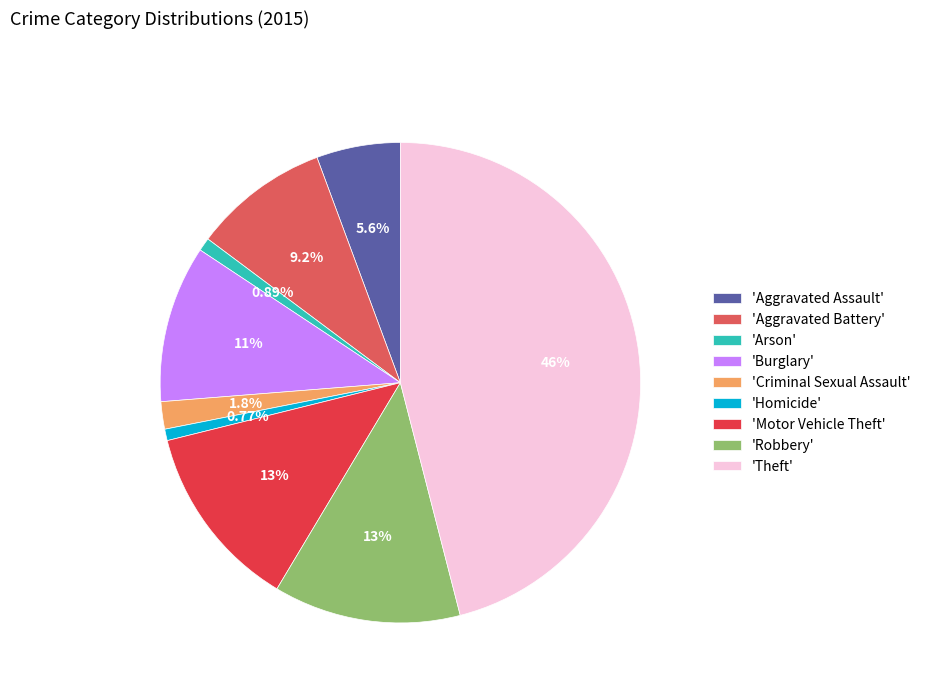

Is the sum of 'Burglary' and 'Arson' greater than half?

No